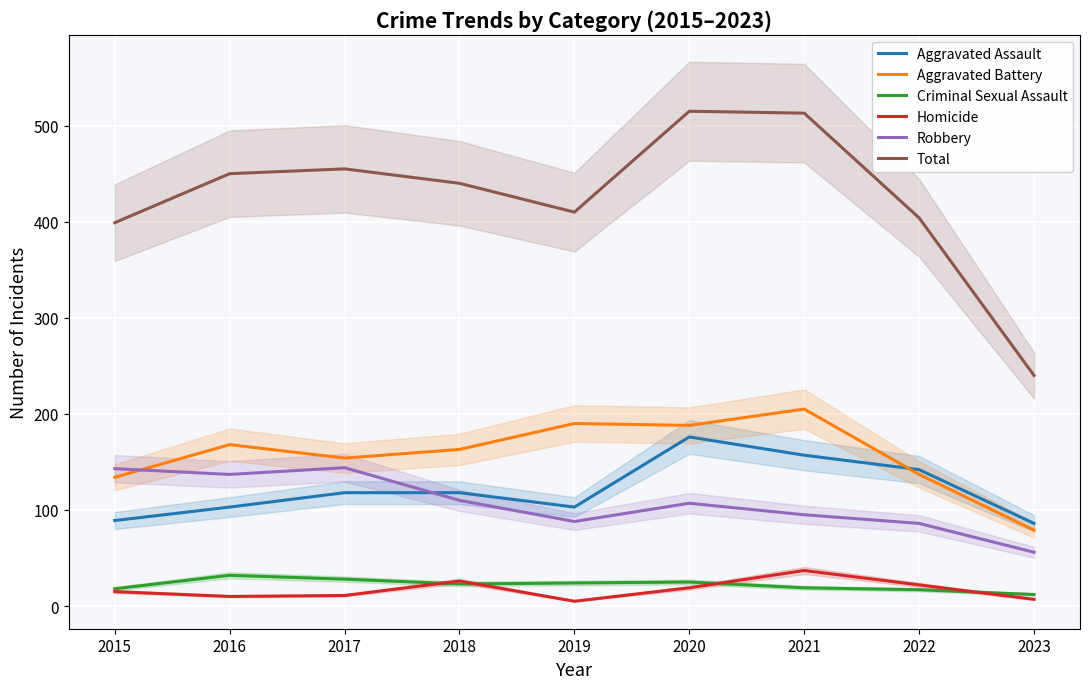

Reading left to right, what are all the values shown in this chart?

Aggravated Assault: 2015=89	2016=103	2017=118	2018=118	2019=103	2020=176	2021=157	2022=142	2023=86
Aggravated Battery: 2015=134	2016=168	2017=154	2018=163	2019=190	2020=188	2021=205	2022=137	2023=79
Criminal Sexual Assault: 2015=18	2016=32	2017=28	2018=23	2019=24	2020=25	2021=19	2022=17	2023=12
Homicide: 2015=15	2016=10	2017=11	2018=26	2019=5	2020=19	2021=37	2022=22	2023=7
Robbery: 2015=143	2016=137	2017=144	2018=110	2019=88	2020=107	2021=95	2022=86	2023=56
Total: 2015=399	2016=450	2017=455	2018=440	2019=410	2020=515	2021=513	2022=404	2023=240